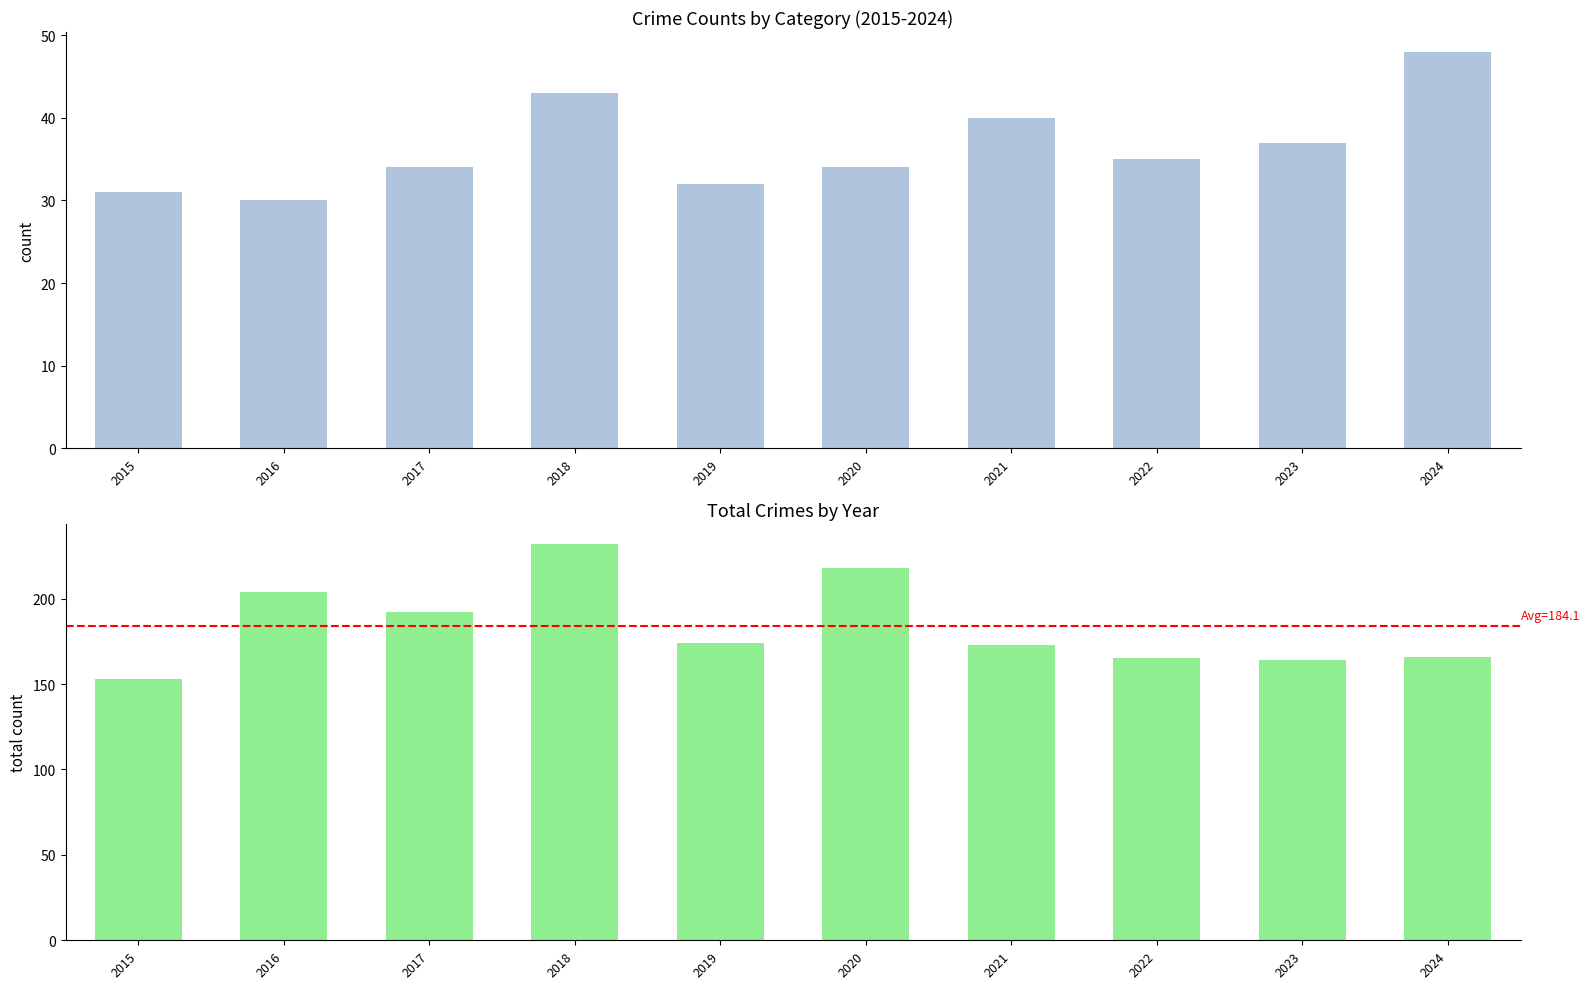

What is the approximate value of Total at 2023, to the nearest 10?

160